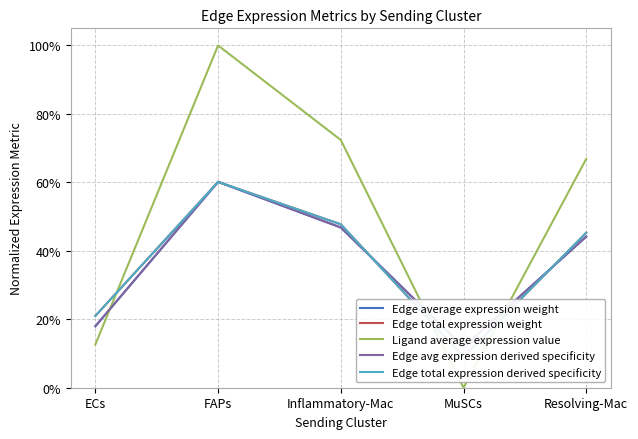

Reading right to left, list all the values displayed in this chart.

Edge average expression weight: Resolving-Mac=0.4	MuSCs=0.1	Inflammatory-Mac=0.5	FAPs=0.6	ECs=0.2
Edge total expression weight: Resolving-Mac=0.5	MuSCs=0.1	Inflammatory-Mac=0.5	FAPs=0.6	ECs=0.2
Ligand average expression value: Resolving-Mac=0.7	MuSCs=0.0	Inflammatory-Mac=0.7	FAPs=1.0	ECs=0.1
Edge avg expression derived specificity: Resolving-Mac=0.4	MuSCs=0.1	Inflammatory-Mac=0.5	FAPs=0.6	ECs=0.2
Edge total expression derived specificity: Resolving-Mac=0.5	MuSCs=0.1	Inflammatory-Mac=0.5	FAPs=0.6	ECs=0.2